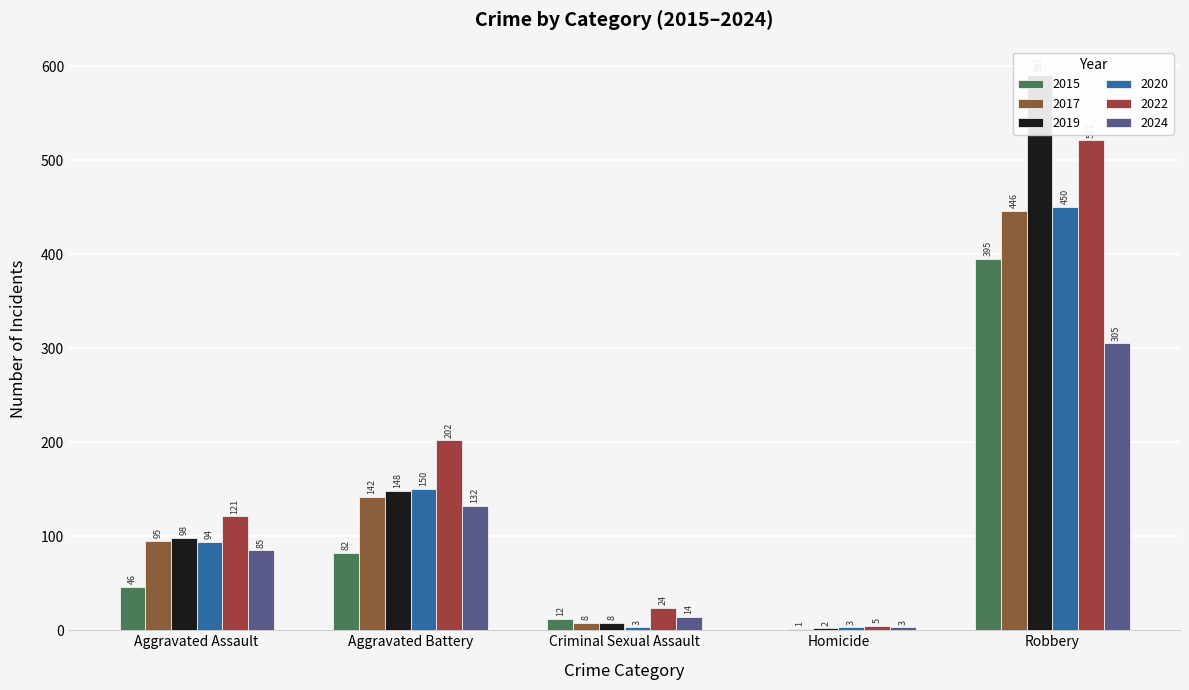

The 2020 series shows 1 at Homicide. True or false?

False